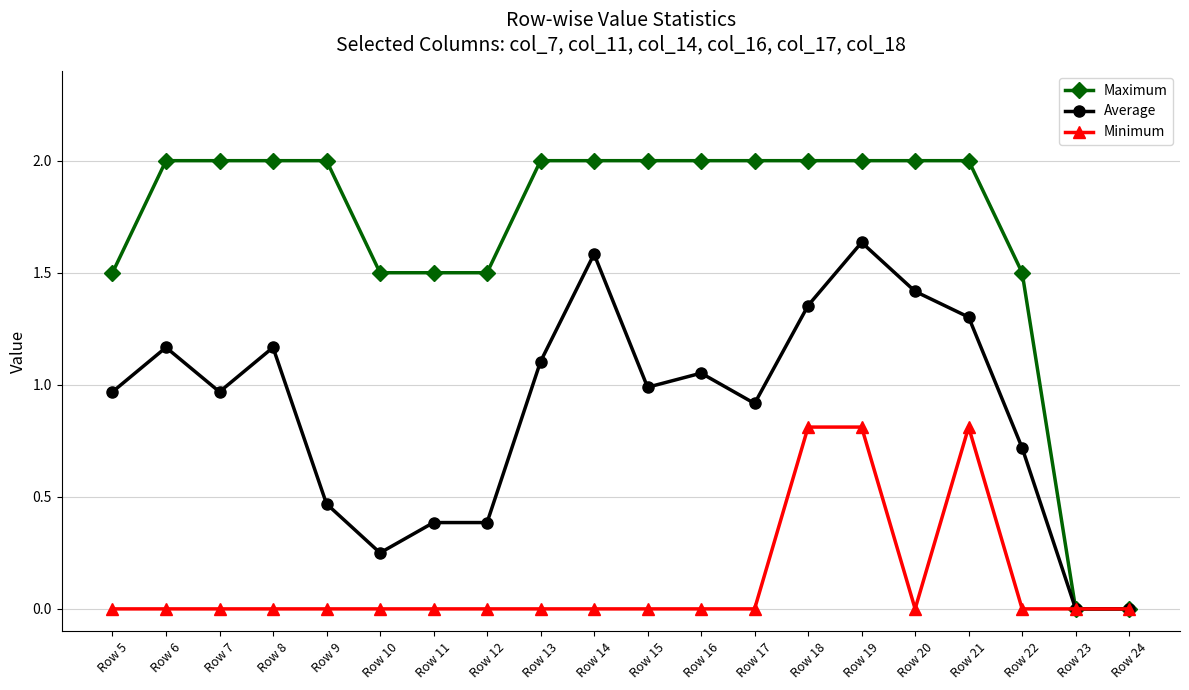

What is the value of the Maximum point at the 7th from the left?

1.5